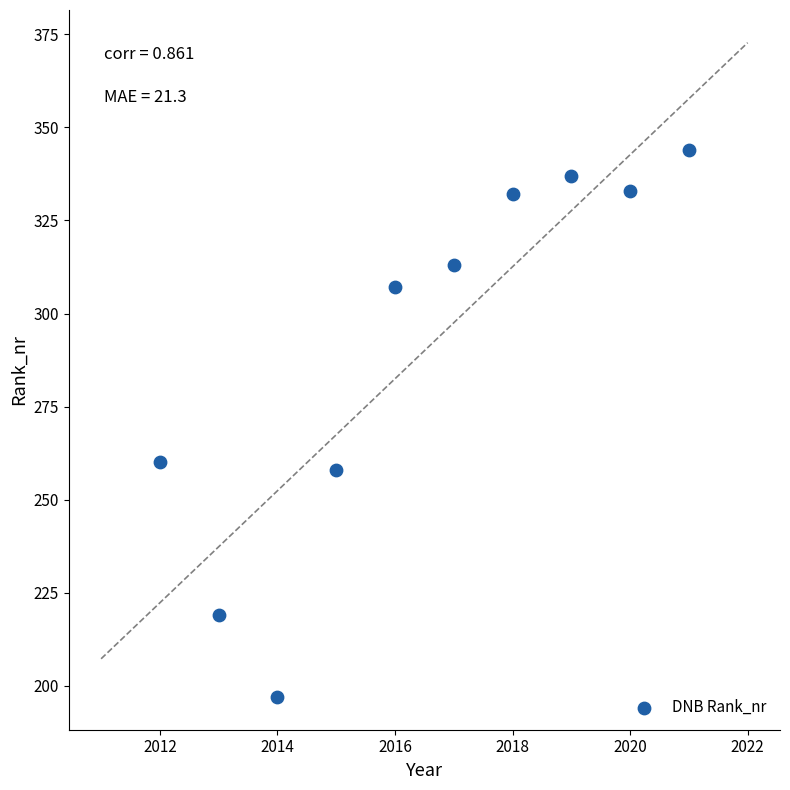

What is the range of X values (max minus min)?

9